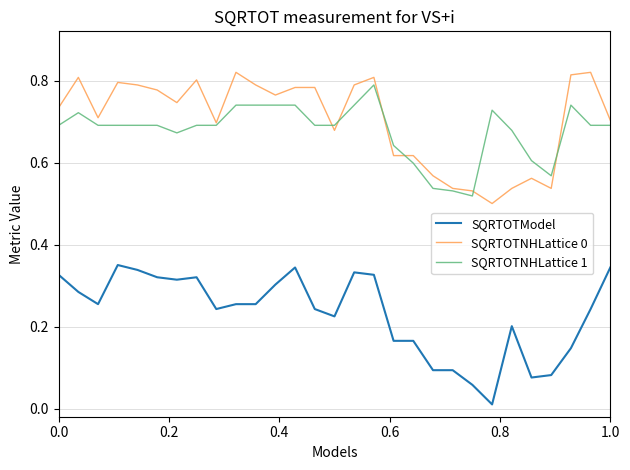

Which series has the largest range (max minus min)?

SQRTOTModel